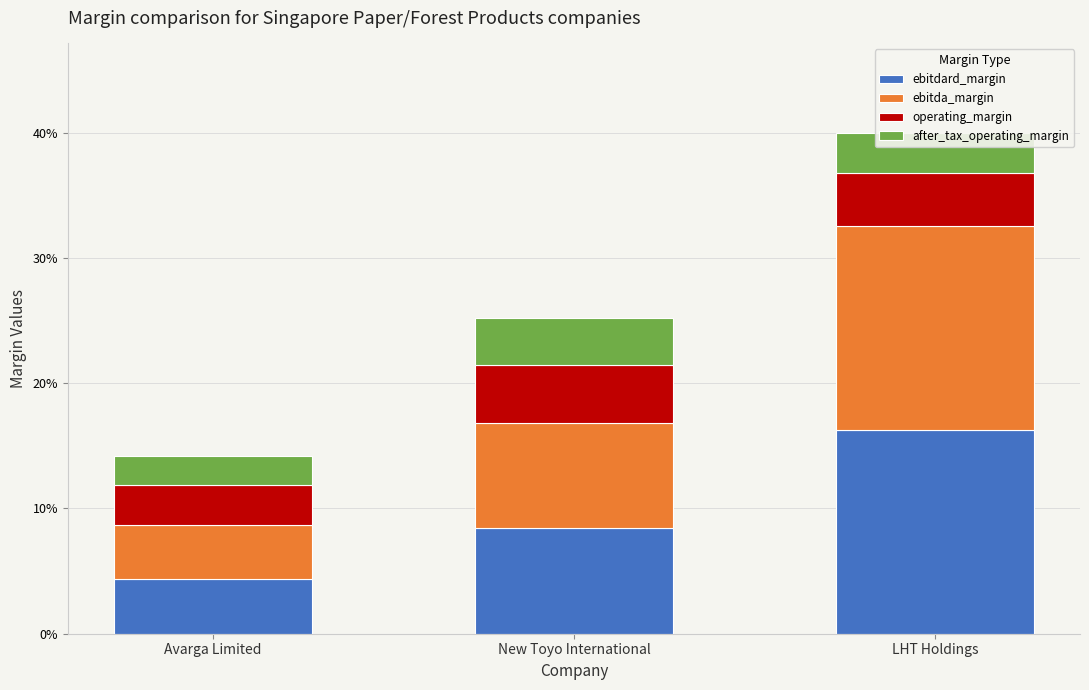

What are all the series names shown in the legend?

ebitdard_margin, ebitda_margin, operating_margin, after_tax_operating_margin